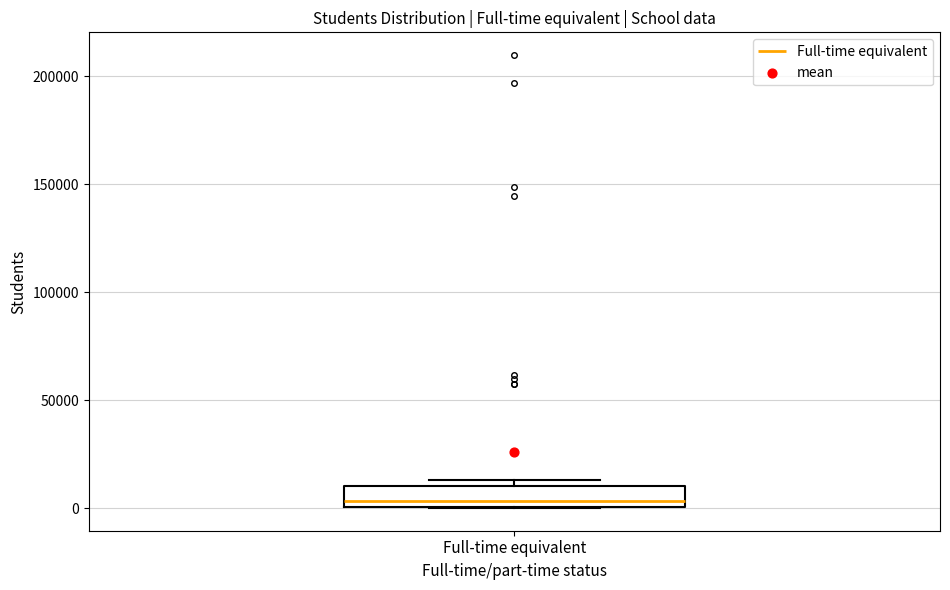

Where is the upper edge of the box for Full-time equivalent on the y-axis? The values are not printed on the chart, so give them approximately, as read against the axis.

10000